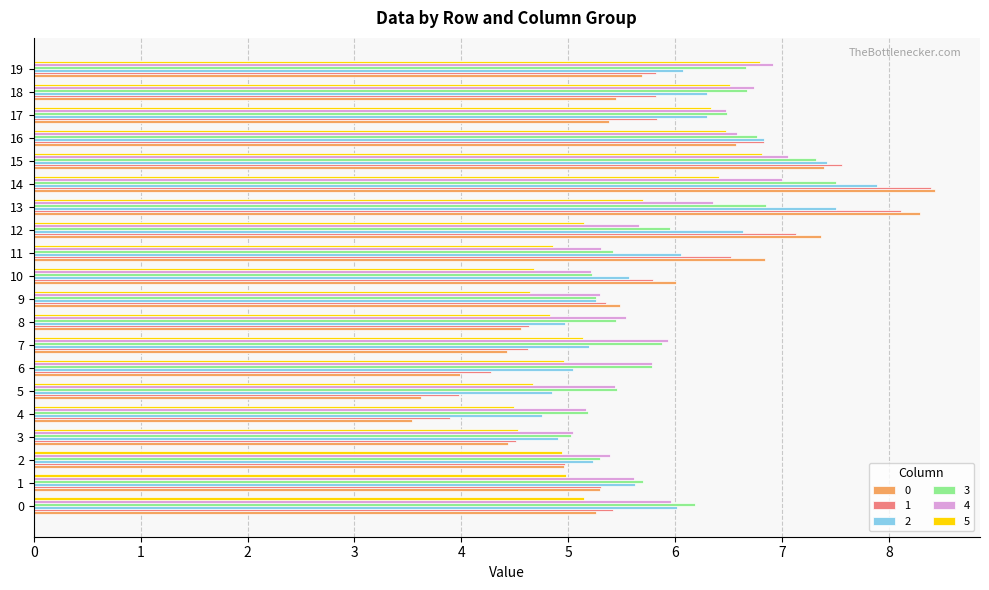

What is the difference between the highest and lowest values at 19?

1.2